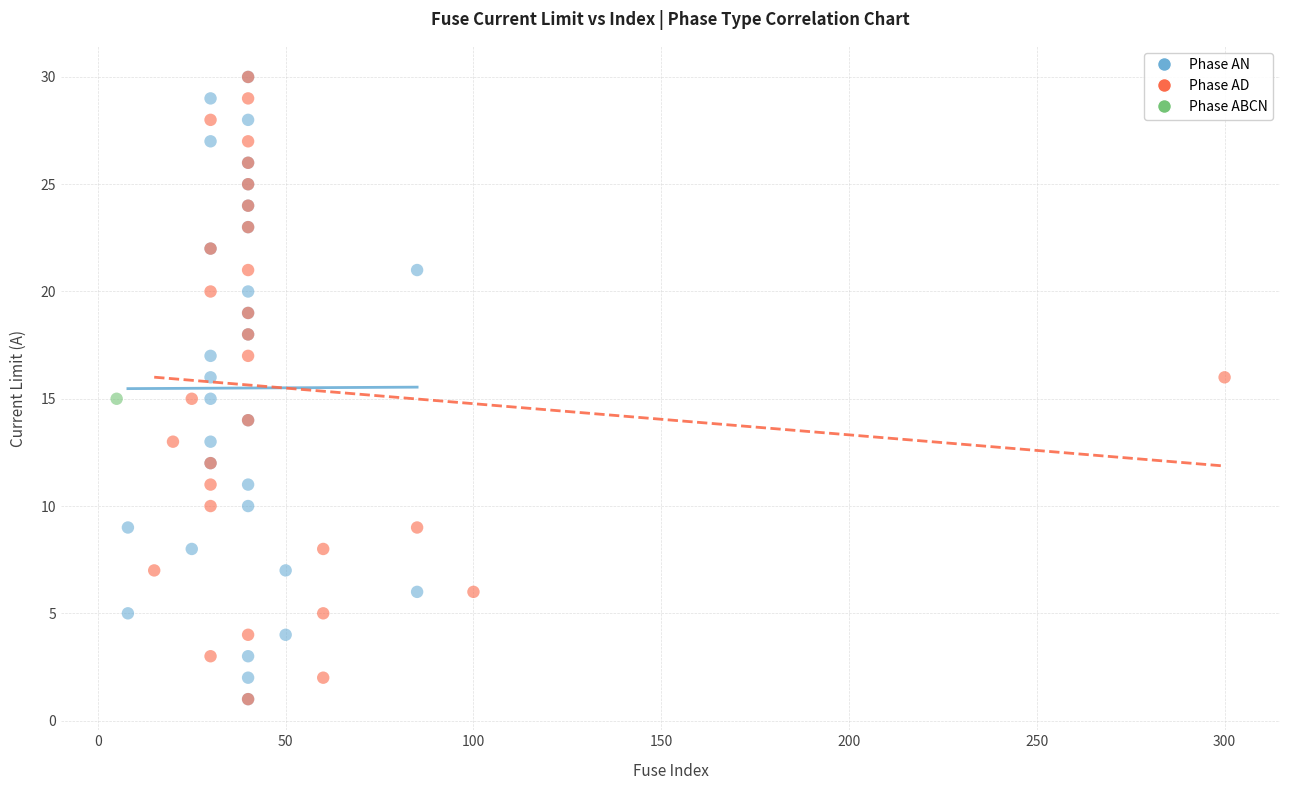

What are all the series names shown in the legend?

Phase AN, Phase AD, Phase ABCN